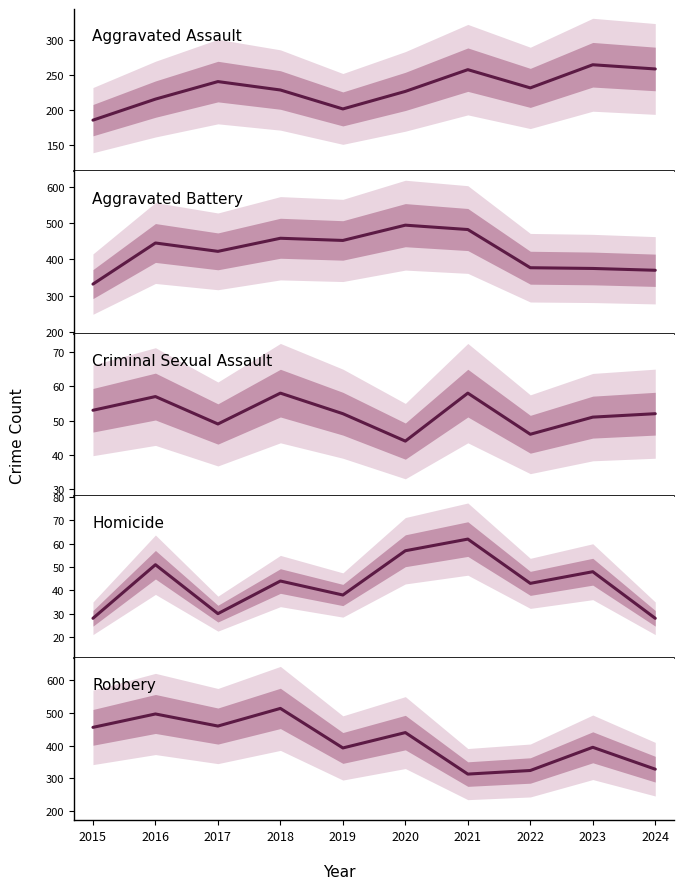

Reading left to right, extract all data points from this chart.

Aggravated Assault: 2015=186	2016=216	2017=241	2018=229	2019=202	2020=227	2021=258	2022=232	2023=265	2024=259
Aggravated Battery: 2015=332	2016=445	2017=422	2018=458	2019=452	2020=494	2021=482	2022=377	2023=375	2024=370
Criminal Sexual Assault: 2015=53	2016=57	2017=49	2018=58	2019=52	2020=44	2021=58	2022=46	2023=51	2024=52
Homicide: 2015=28	2016=51	2017=30	2018=44	2019=38	2020=57	2021=62	2022=43	2023=48	2024=28
Robbery: 2015=456	2016=497	2017=460	2018=514	2019=393	2020=440	2021=313	2022=324	2023=395	2024=328